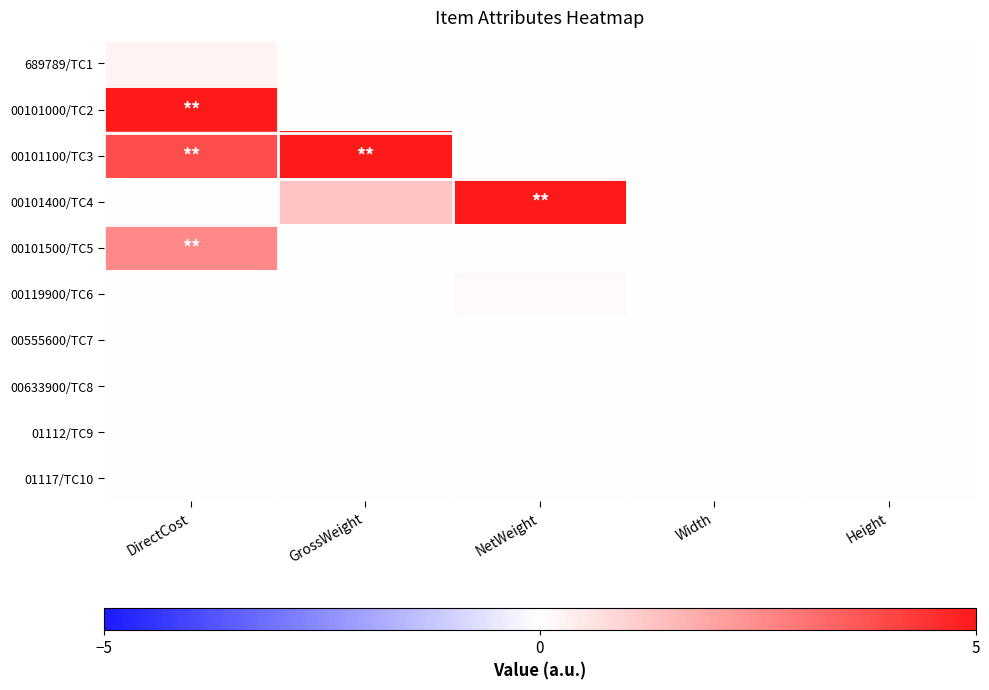

Which has a higher value, NetWeight or GrossWeight?

NetWeight